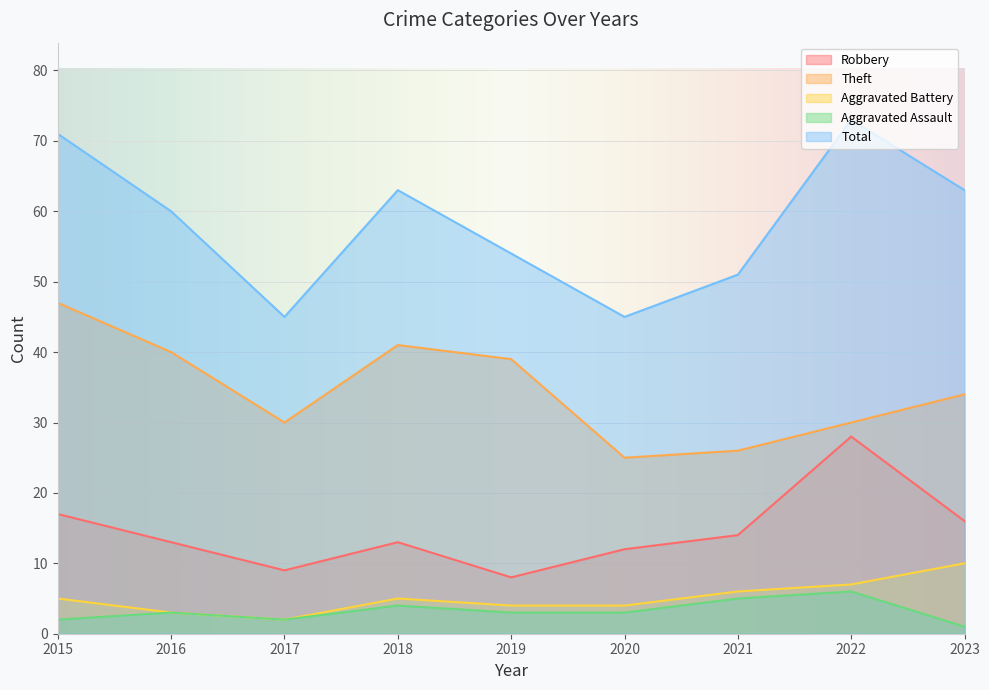

At which category does the chart reach its minimum across all series?

2023